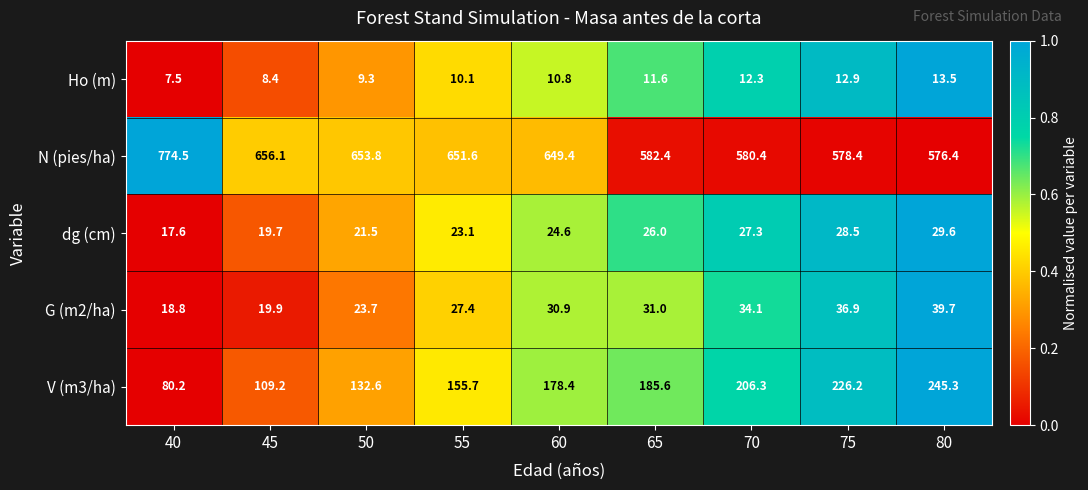

Where does the V (m3/ha) series first go above 178?

60